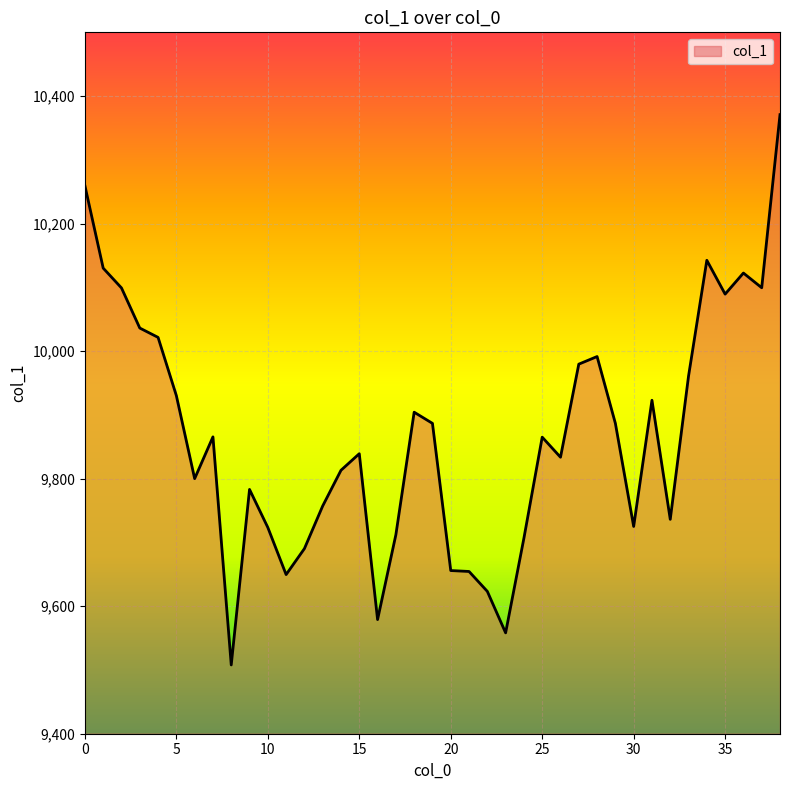

What is the difference between the second highest and minimum values?

751.6